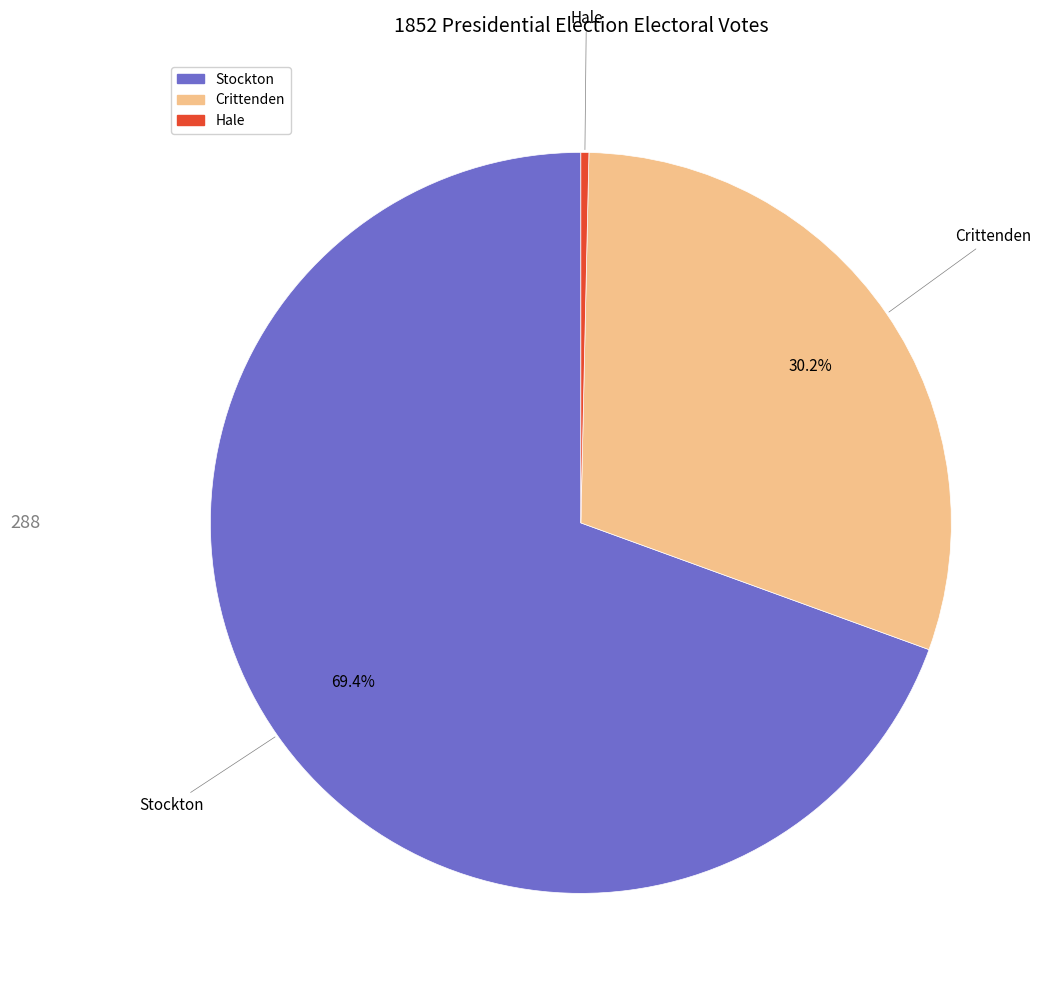

To the nearest percent, what is the combined percentage of Crittenden and Hale?

31%